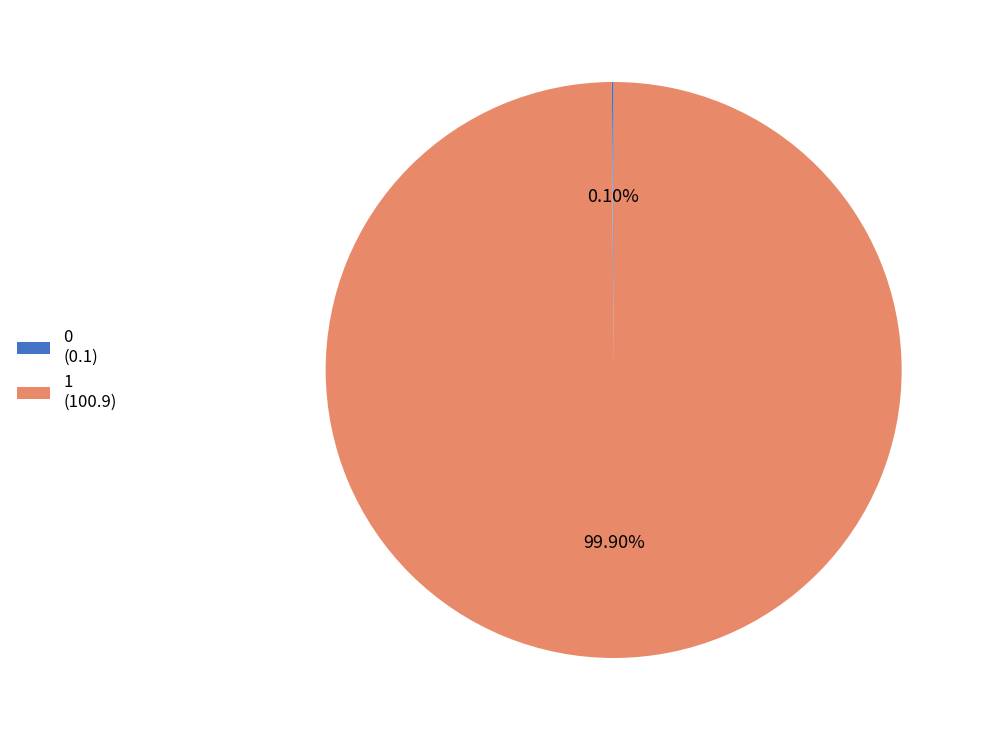

Is 1 the majority of the pie?

Yes